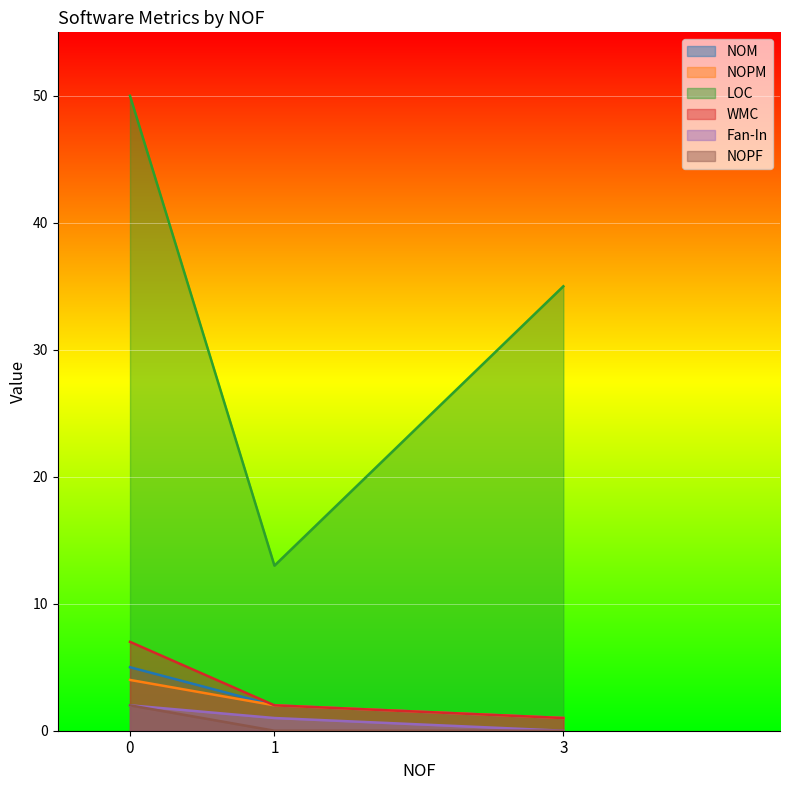

Is it true that LOC equals 14 at 3?

False